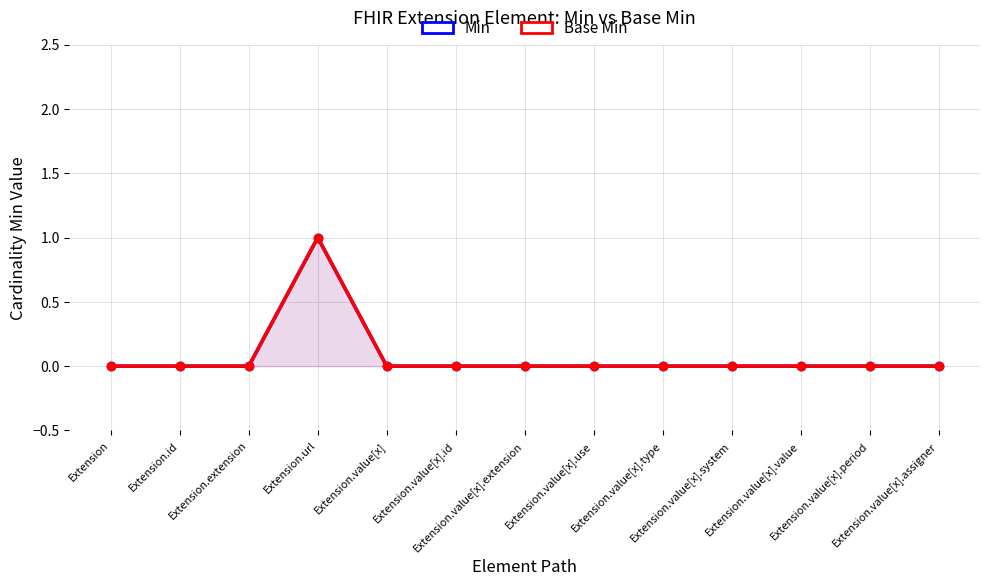

At which label is Min closest to 0?

Extension